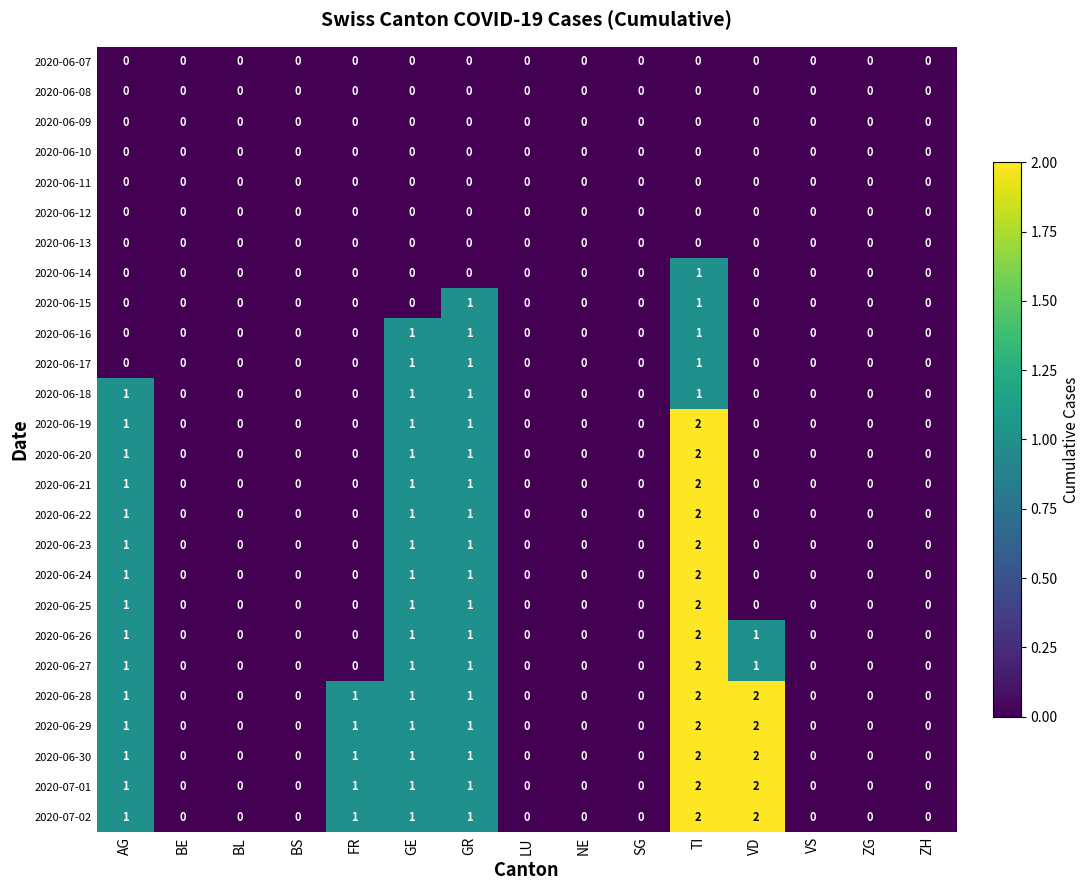

What is the spread (max minus min) of values at FR?

1